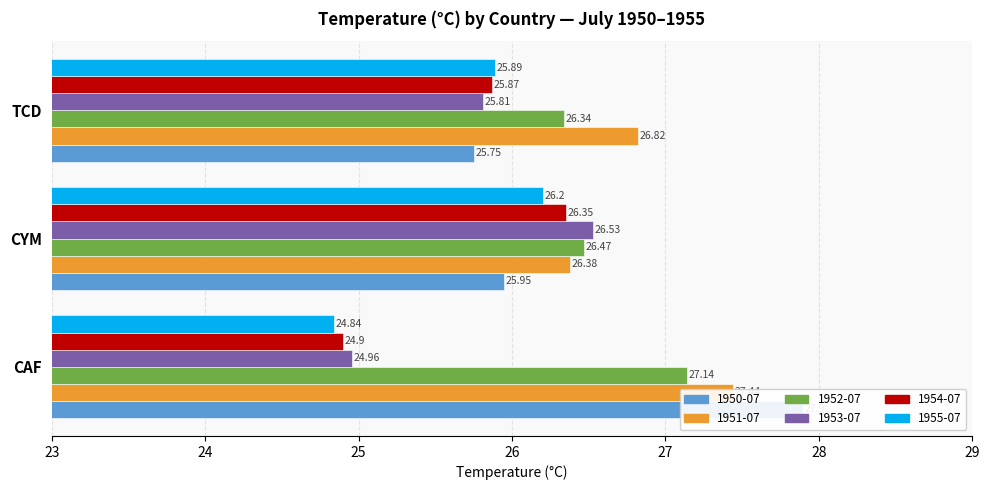

Reading left to right, what are all the values shown in this chart?

1950-07: CAF=27.9	CYM=25.9	TCD=25.8
1951-07: CAF=27.4	CYM=26.4	TCD=26.8
1952-07: CAF=27.1	CYM=26.5	TCD=26.3
1953-07: CAF=25.0	CYM=26.5	TCD=25.8
1954-07: CAF=24.9	CYM=26.4	TCD=25.9
1955-07: CAF=24.8	CYM=26.2	TCD=25.9